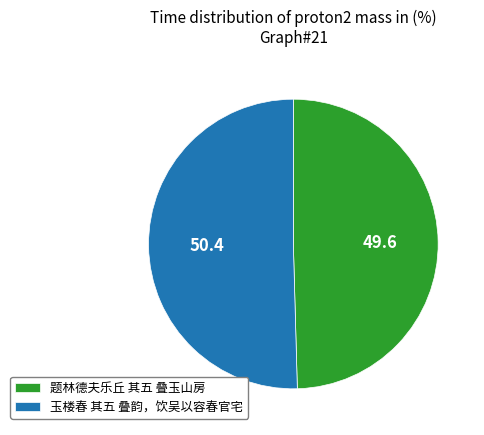

Approximately how many times larger is the value at 玉楼春 其五 叠韵，饮吴以容春官宅 compared to 题林德夫乐丘 其五 叠玉山房?

1.0